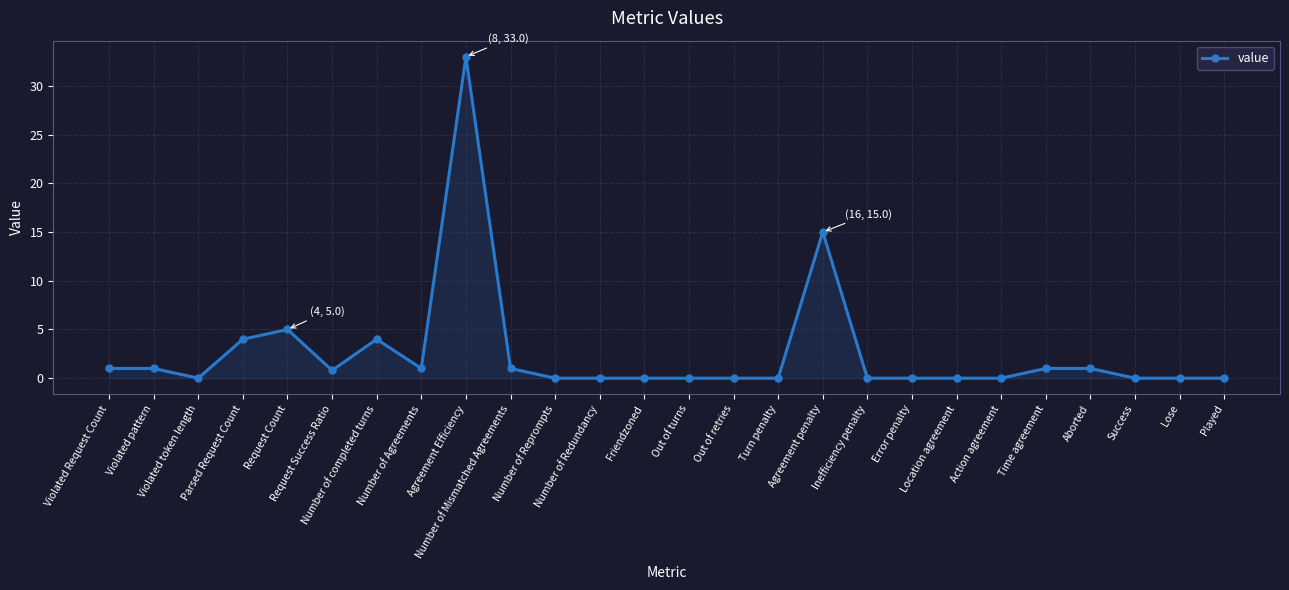

Reading left to right, extract all data points from this chart.

1.0	1.0	0.0	4.0	5.0	0.8	4.0	1.0	33.0	1.0	0.0	0.0	0.0	0.0	0.0	0.0	15.0	0.0	0.0	0.0	0.0	1.0	1.0	0.0	0.0	0.0